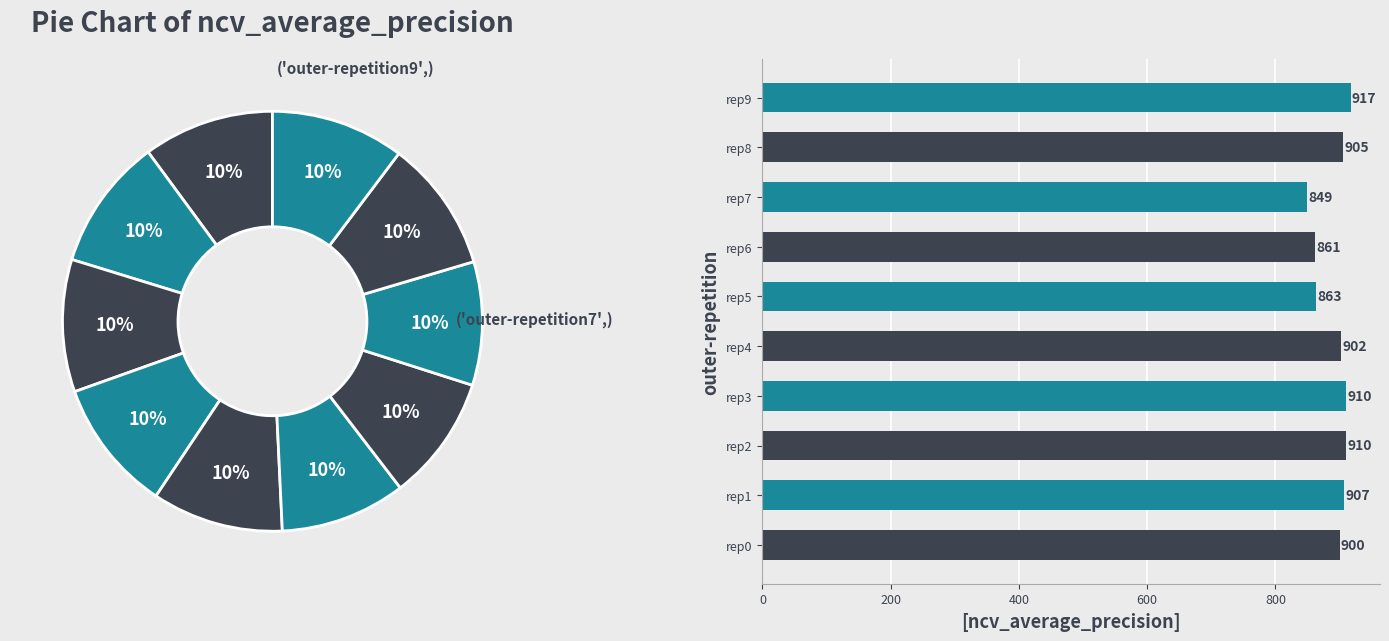

Does rep9 represent more than half of the total?

No